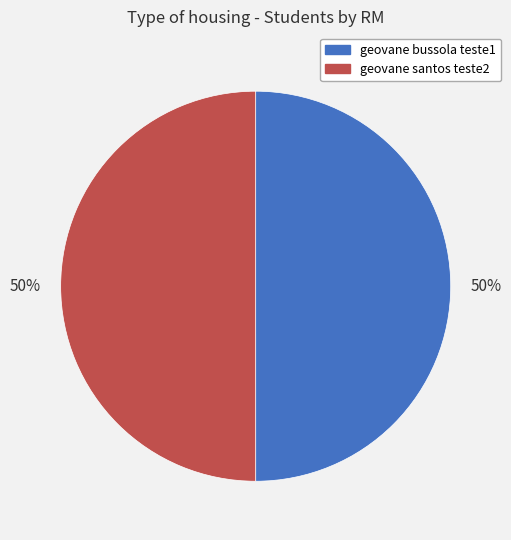

Count the number of slices in the pie.

2